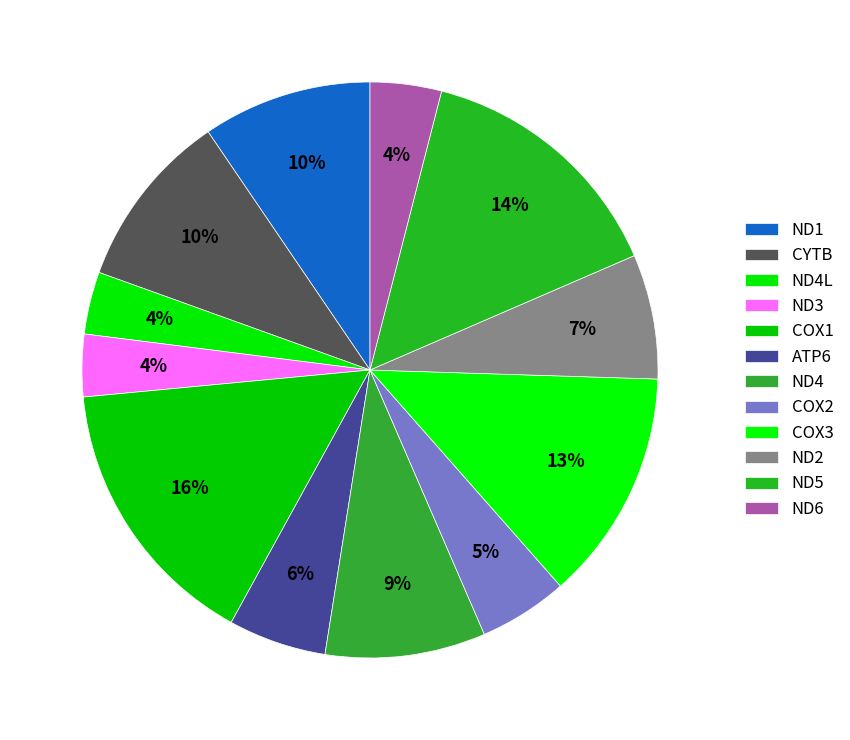

How many segments does this pie chart have?

12